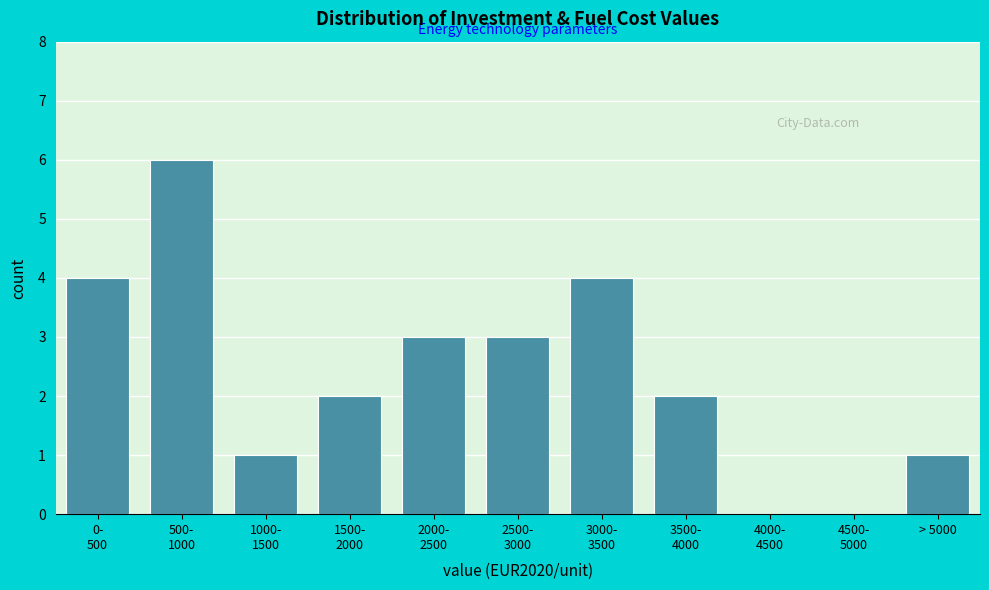

What is the maximum value shown in the chart?

6